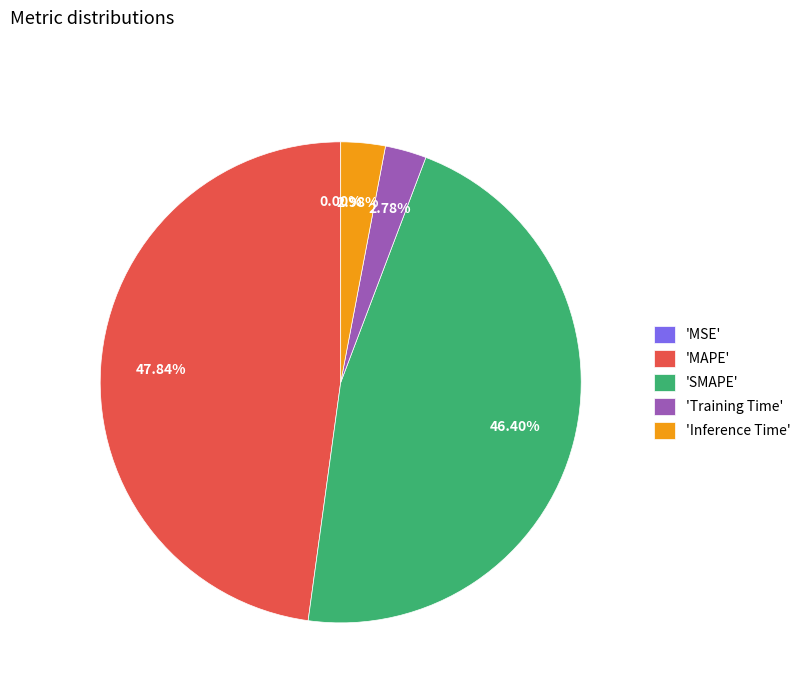

Do 'MAPE' and 'Inference Time' together represent more than half of the pie?

Yes